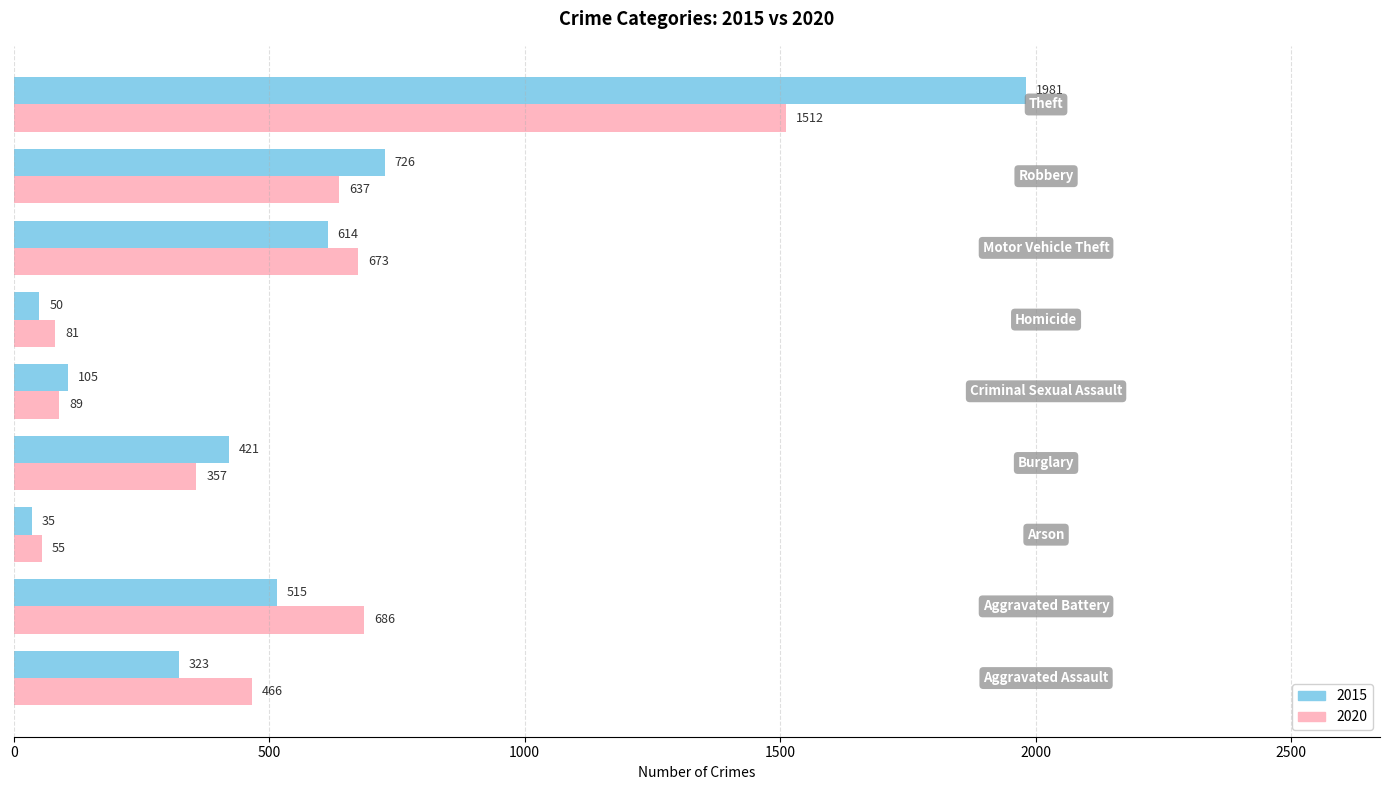

Which series has the largest range (max minus min)?

2015